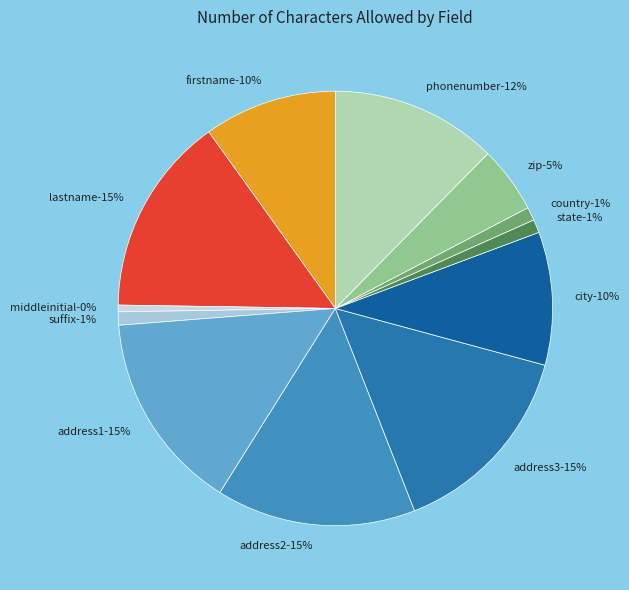

Between firstname and phonenumber, which is larger?

phonenumber